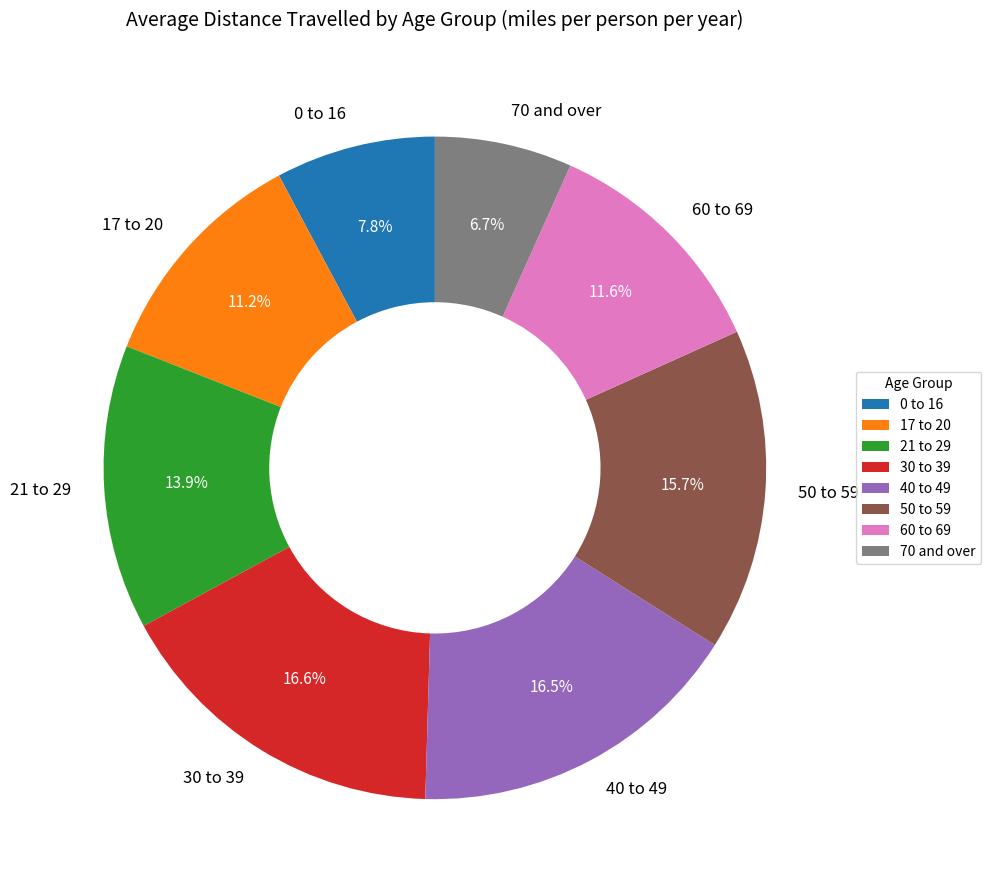

To the nearest percent, what percentage of the pie is 30 to 39?

17%